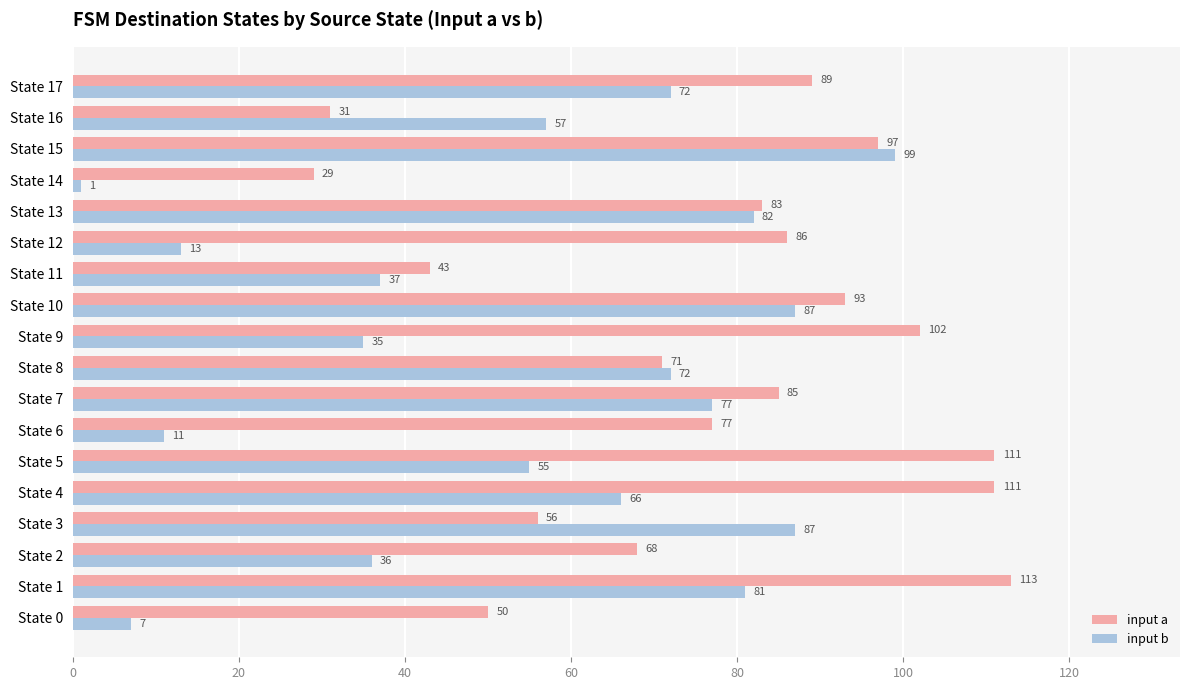

The value of input a at State 13 is 39. True or false?

False